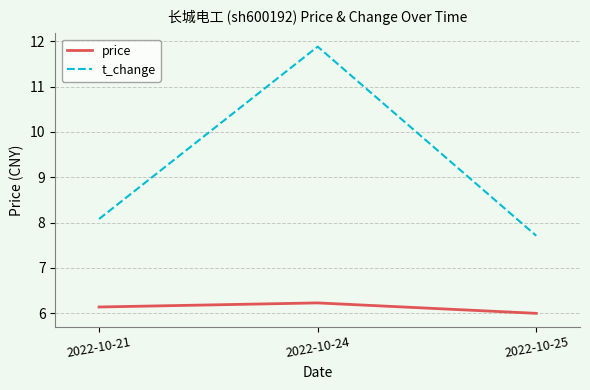

Is the value of price at 2022-10-21 greater than the value of t_change at 2022-10-24?

No